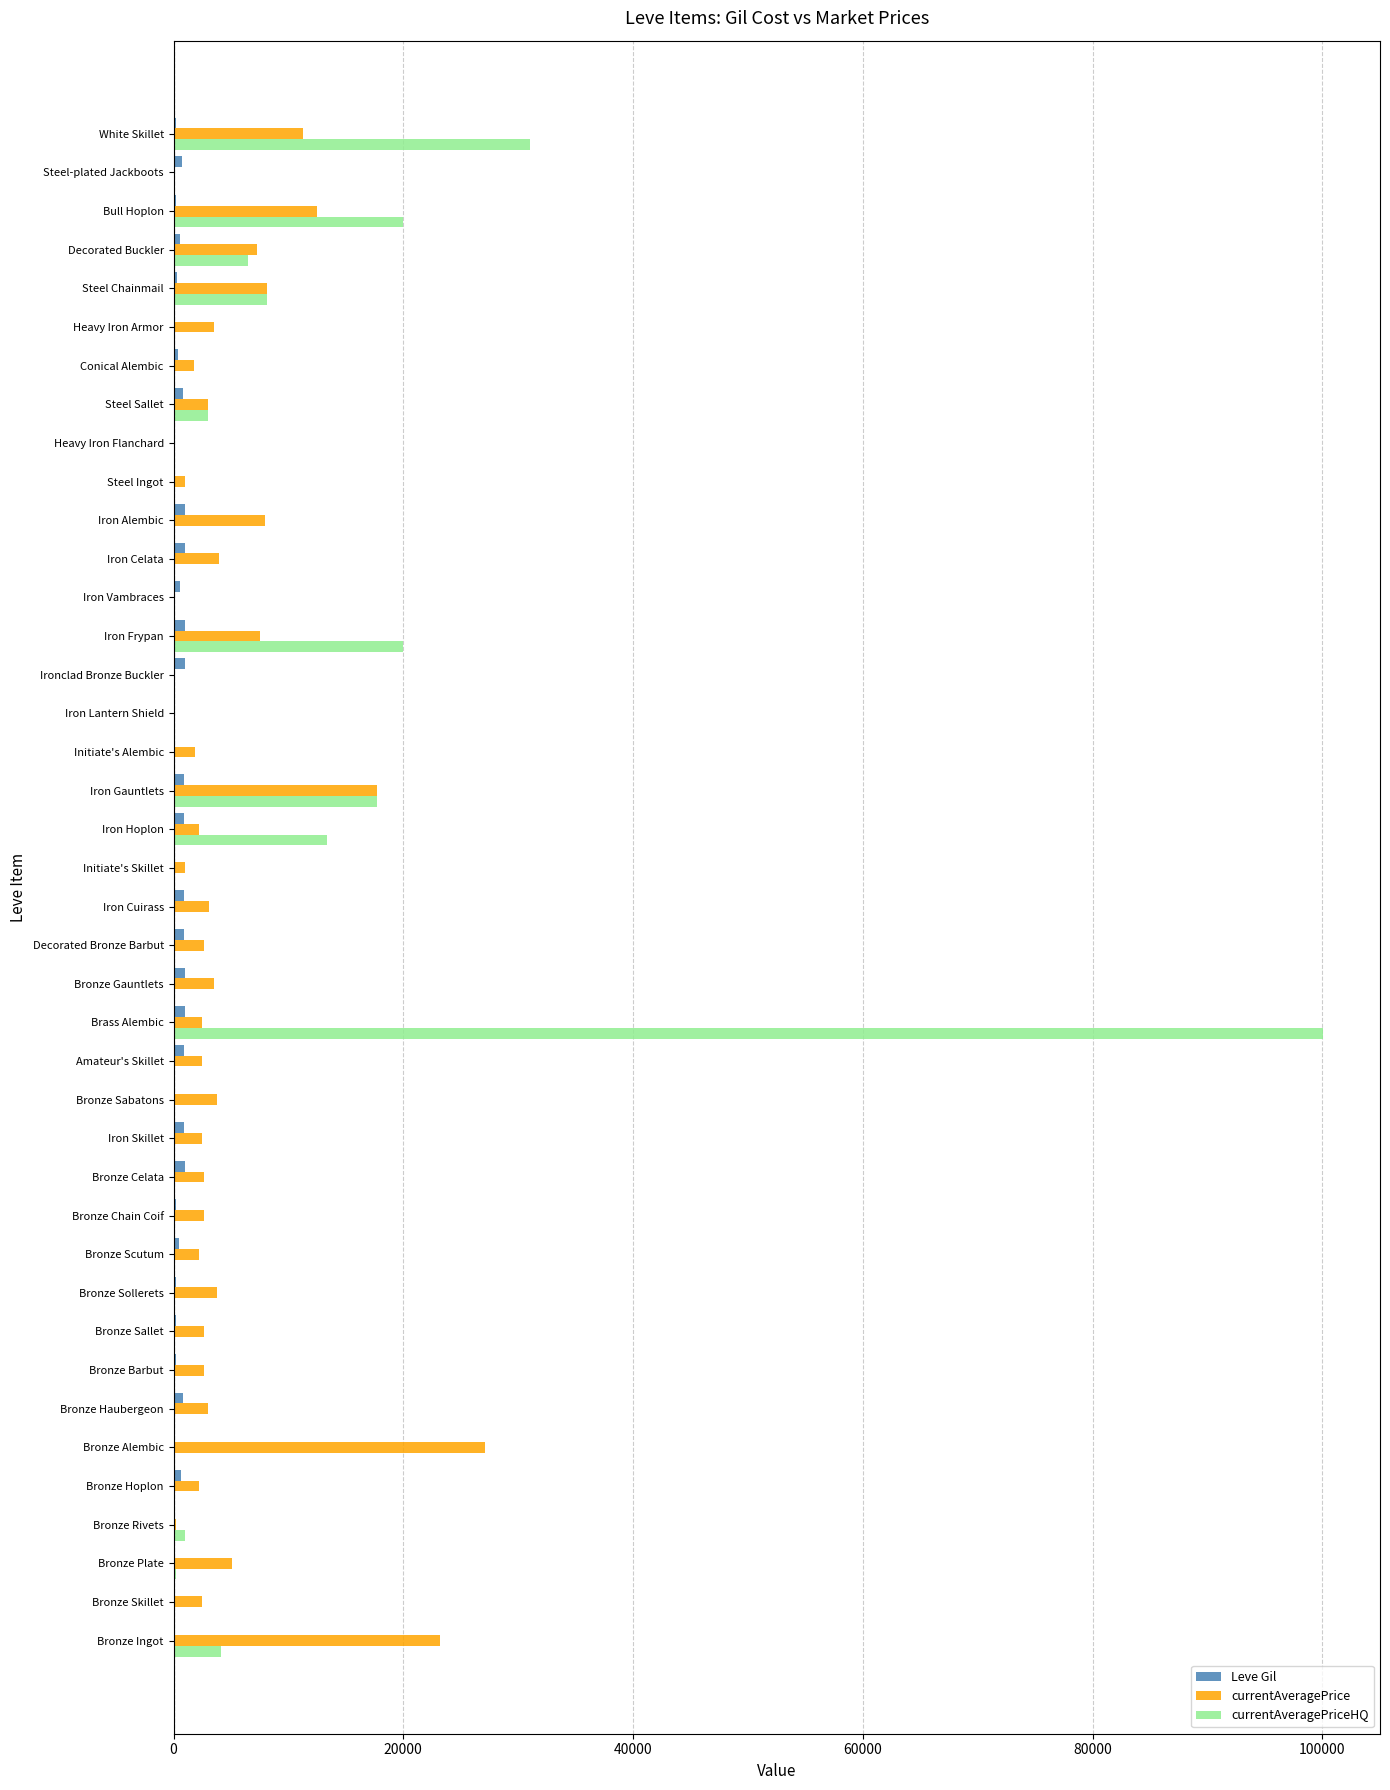

What is the maximum value shown in the chart?

100013